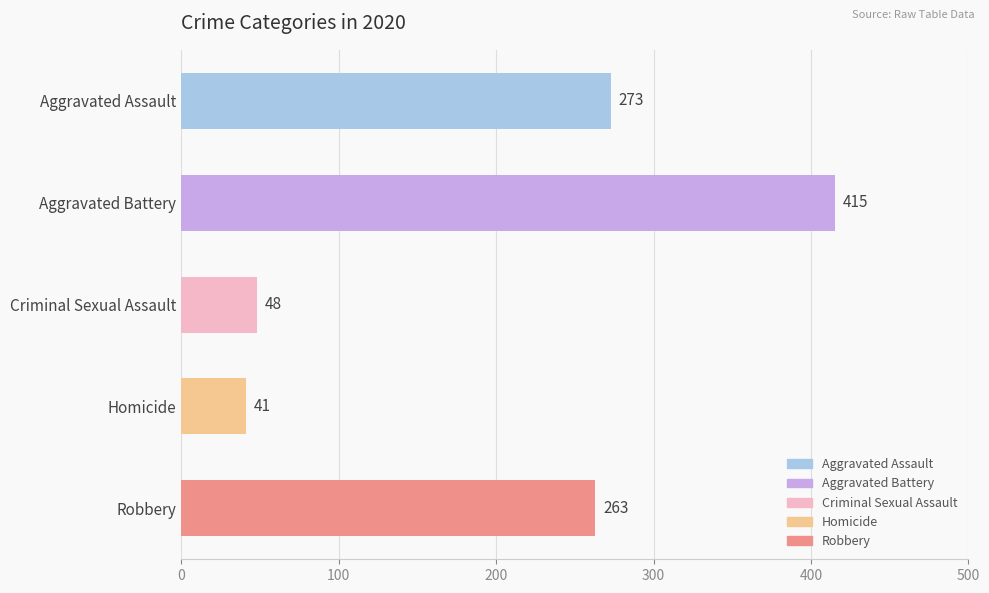

What is the difference between the maximum and second lowest values?

367